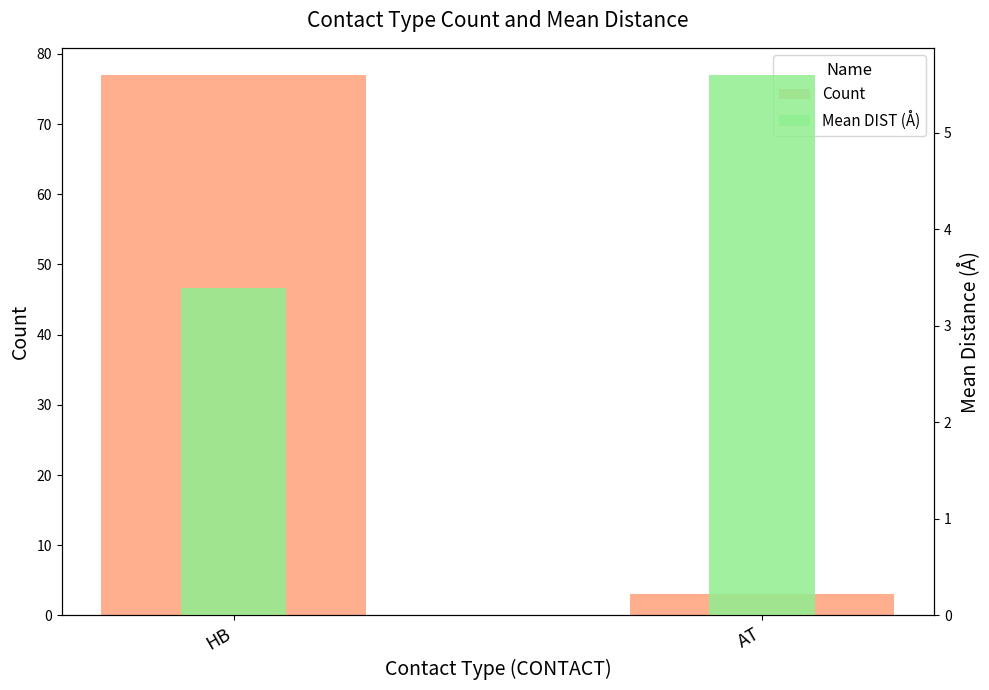

List the labels in order of Mean DIST (Å) value, largest first.

AT, HB